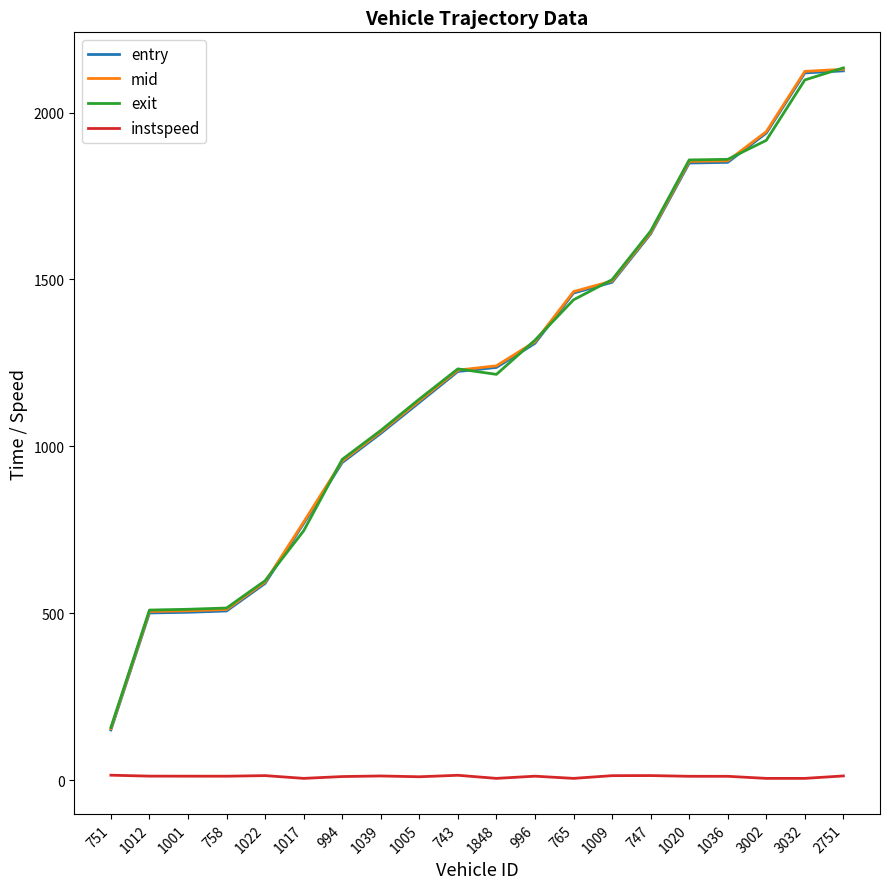

True or false: instspeed and entry intersect in this chart.

False